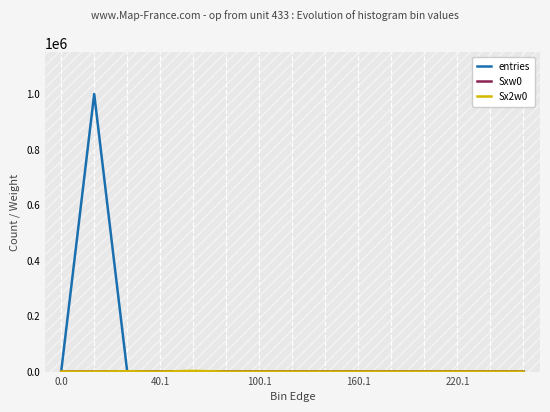

What are all the series names shown in the legend?

entries, Sxw0, Sx2w0